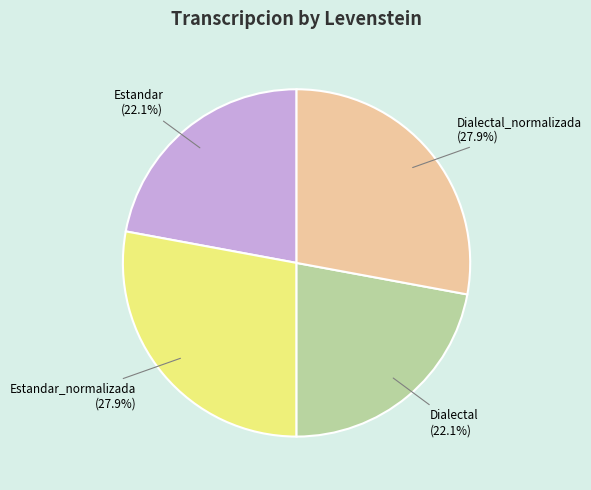

Is there any slice that represents more than half of the pie?

No